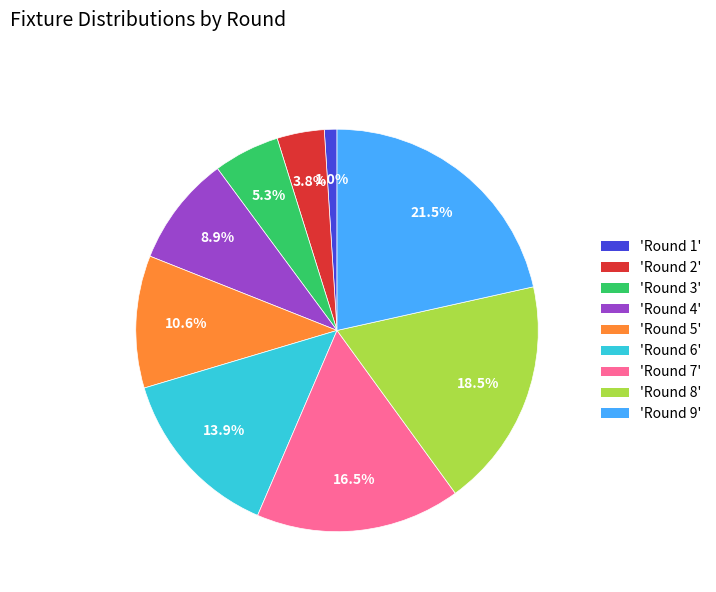

Is there any slice that represents more than half of the pie?

No